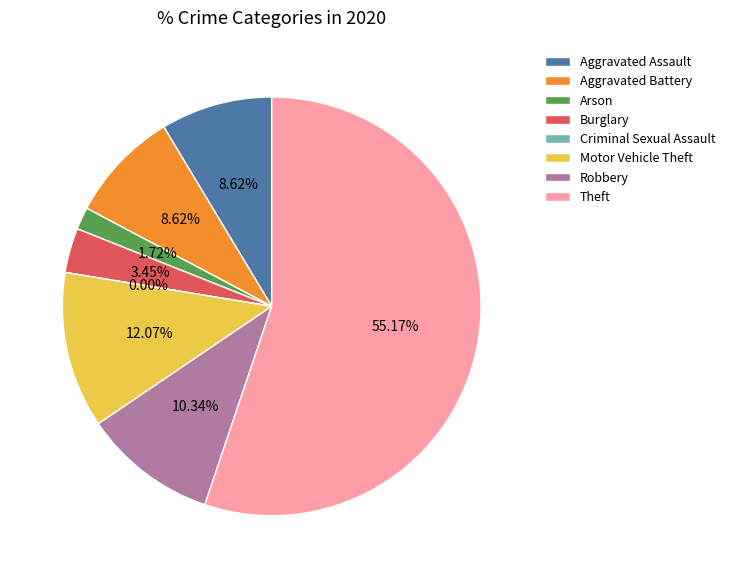

What is the smallest slice in the pie chart?

Criminal Sexual Assault